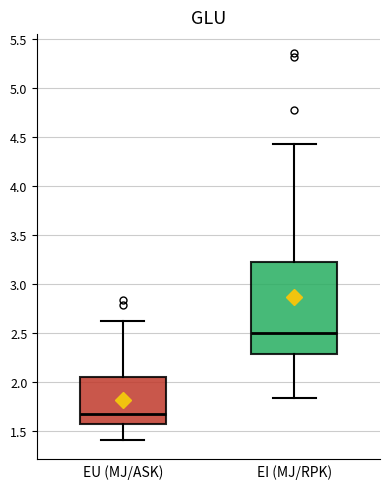

Reading left to right, read every box against the y-axis: the position of its median line, the range the box covers, and the ends of its whiskers. The values are not printed on the chart, so give them approximately, as read against the axis.

EU (MJ/ASK): median 1.65, box 1.55 to 2.05, whiskers 1.40 to 2.60
EI (MJ/RPK): median 2.50, box 2.30 to 3.20, whiskers 1.85 to 4.40